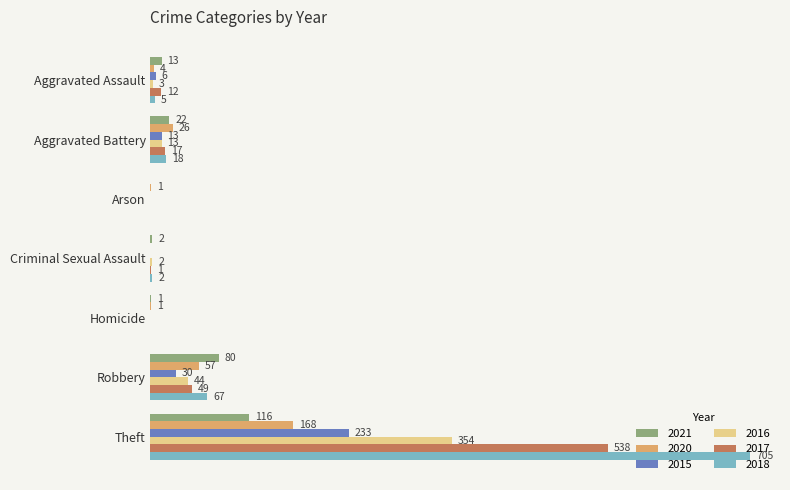

At which category does the chart reach its peak across all series?

Theft